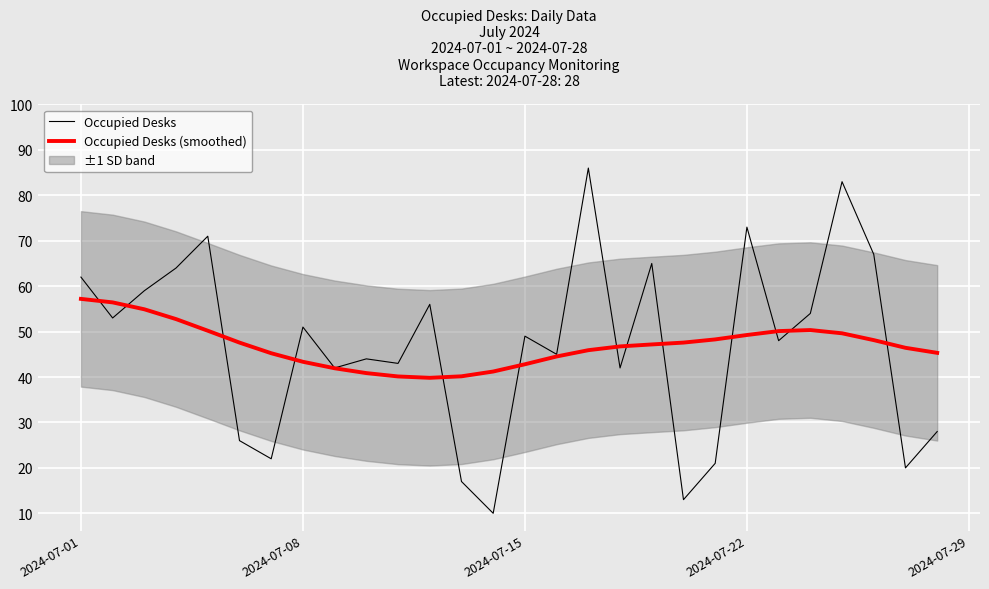

What is the lowest value of the Occupied Desks (smoothed) series?

39.8